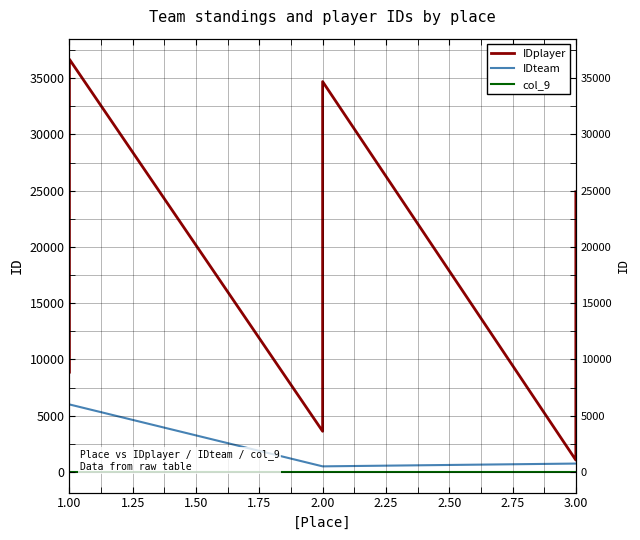

True or false: IDteam and col_9 intersect in this chart.

False